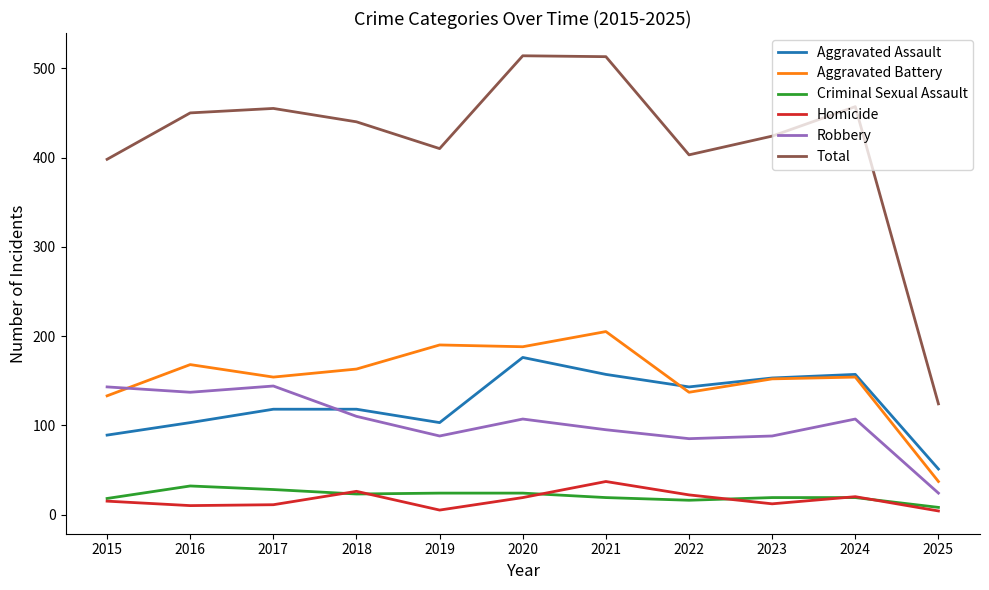

Is this an area chart (filled region under the line)?

No